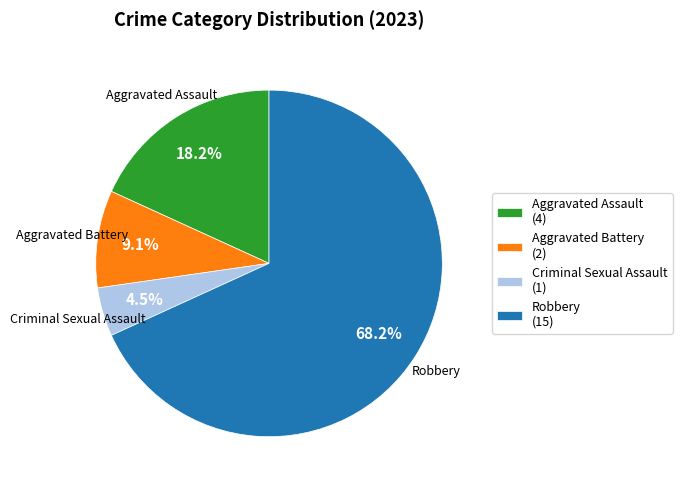

True or false: Criminal Sexual Assault accounts for 10% of the total.

False